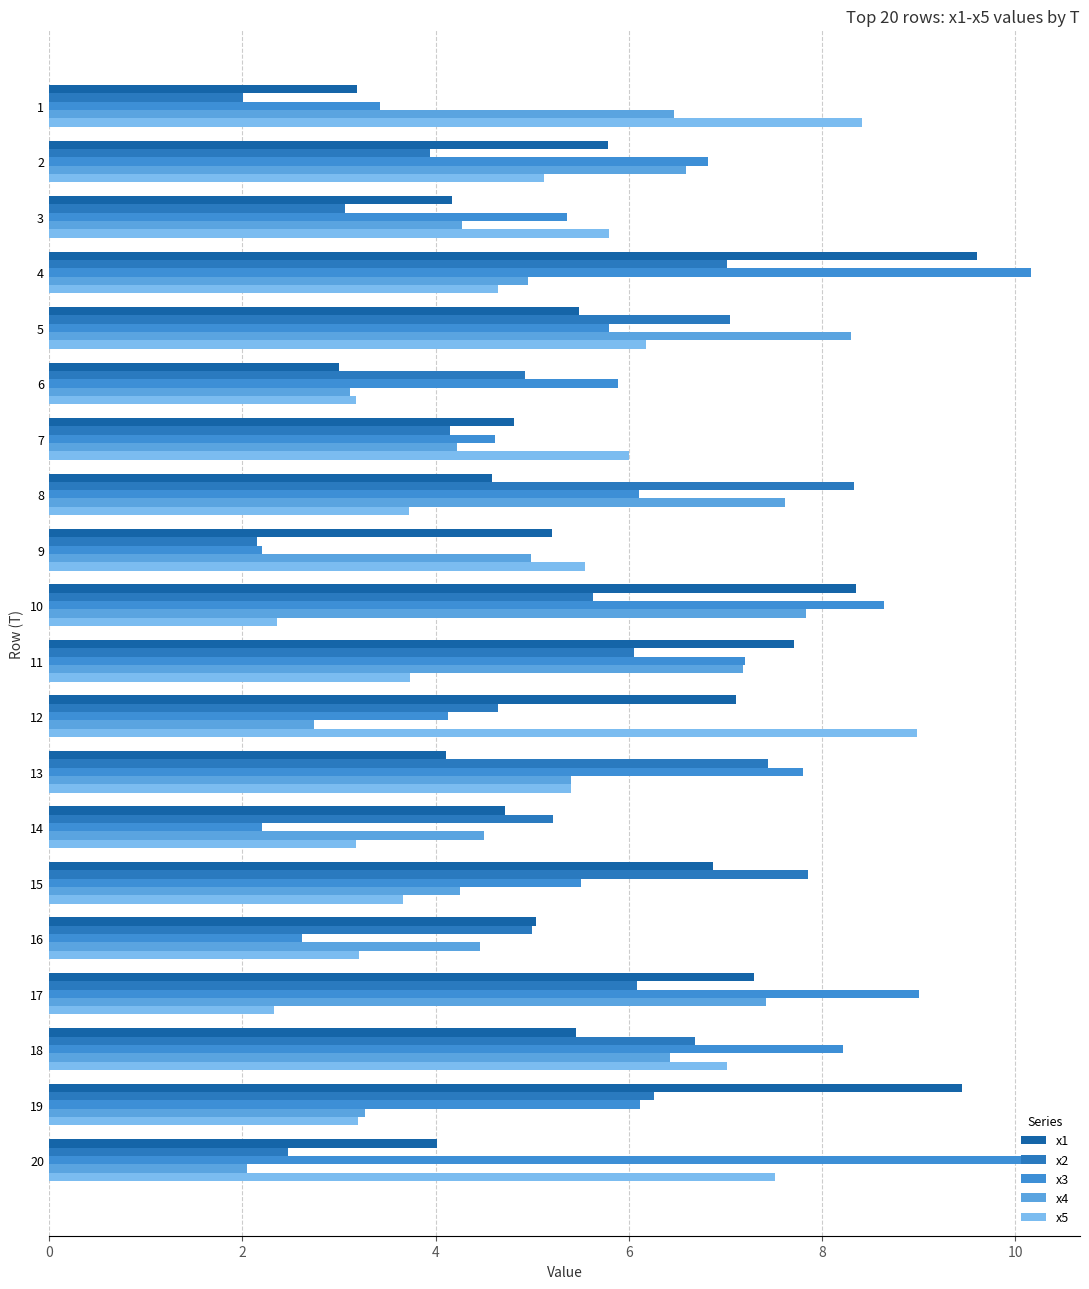

What are all the series names shown in the legend?

x1, x2, x3, x4, x5